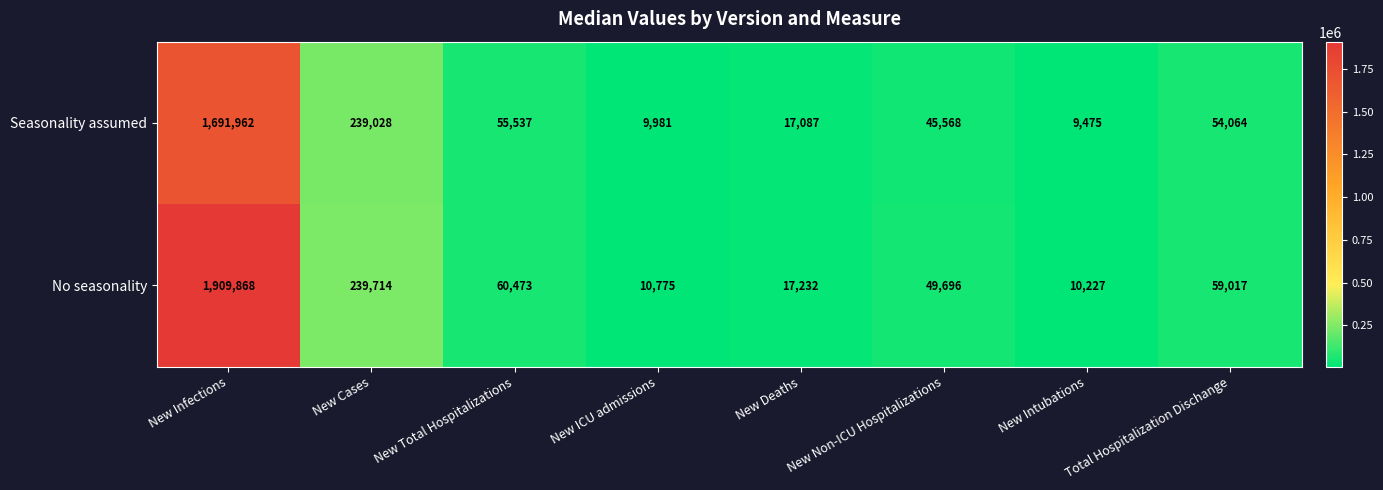

At which label does No seasonality reach its minimum?

New Intubations